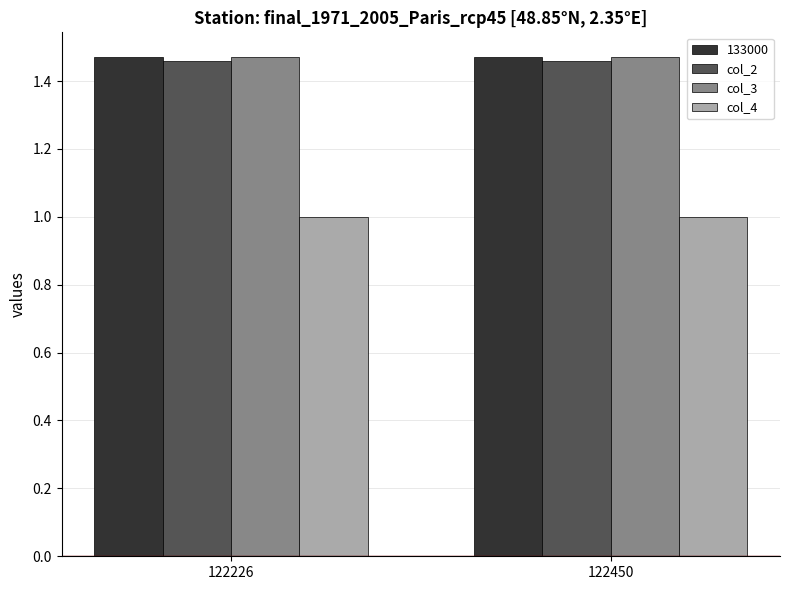

What is the sum of the col_2 values at 122226 and 122450?

2.9